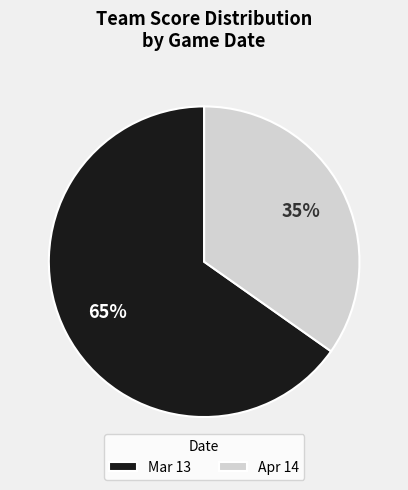

Which category has the smallest portion of the pie?

Apr 14